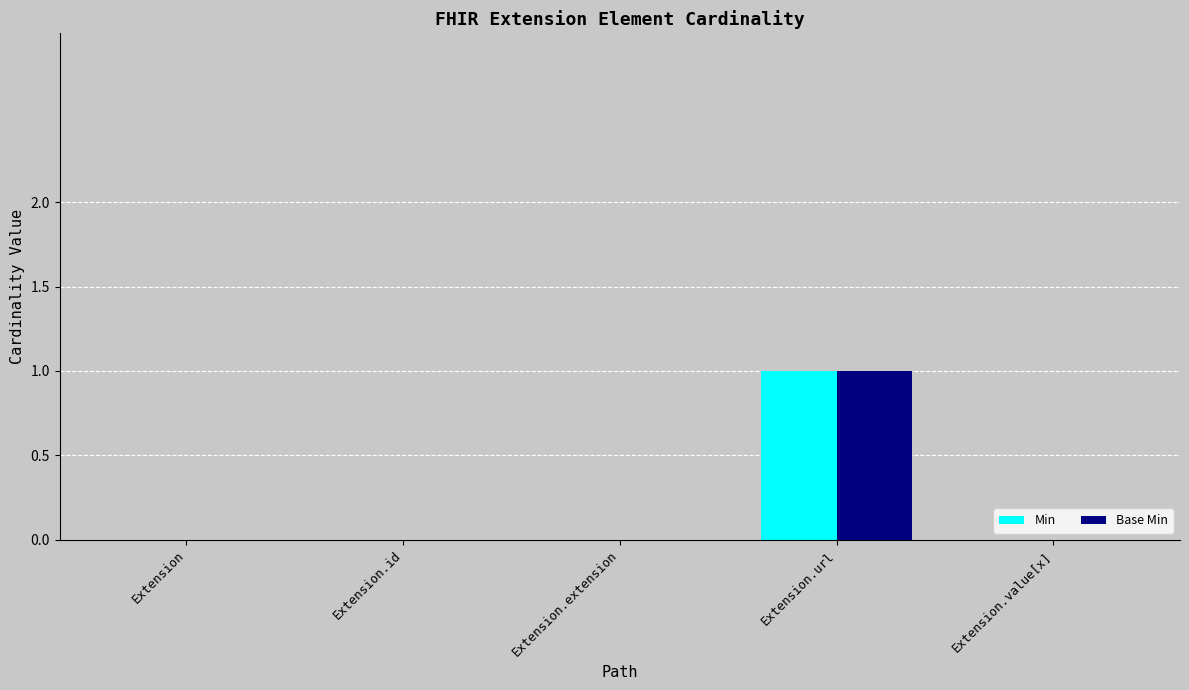

The value of Min at Extension.extension is 1. True or false?

False